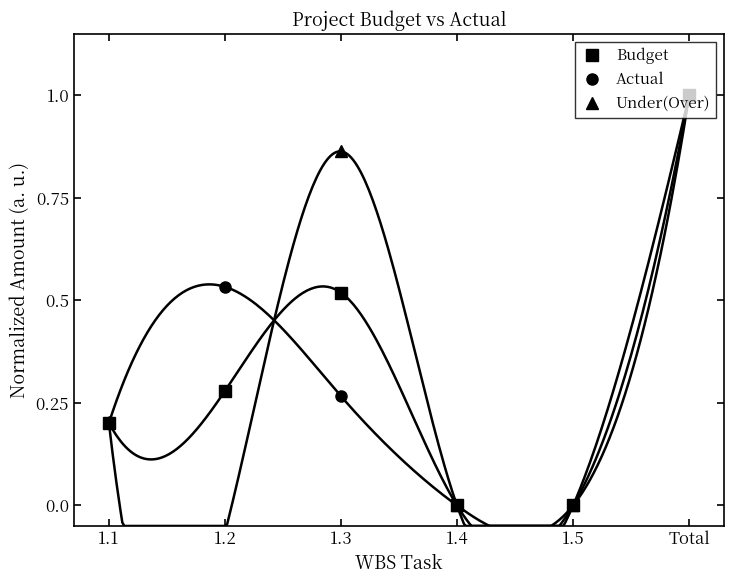

What is the difference between the highest and lowest values at 1.2?

0.6